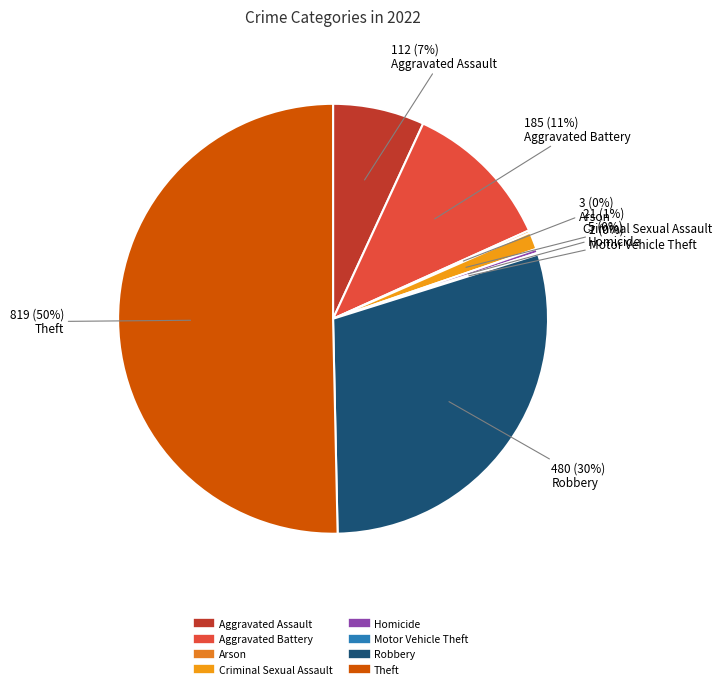

True or false: Robbery accounts for 30% of the total.

True